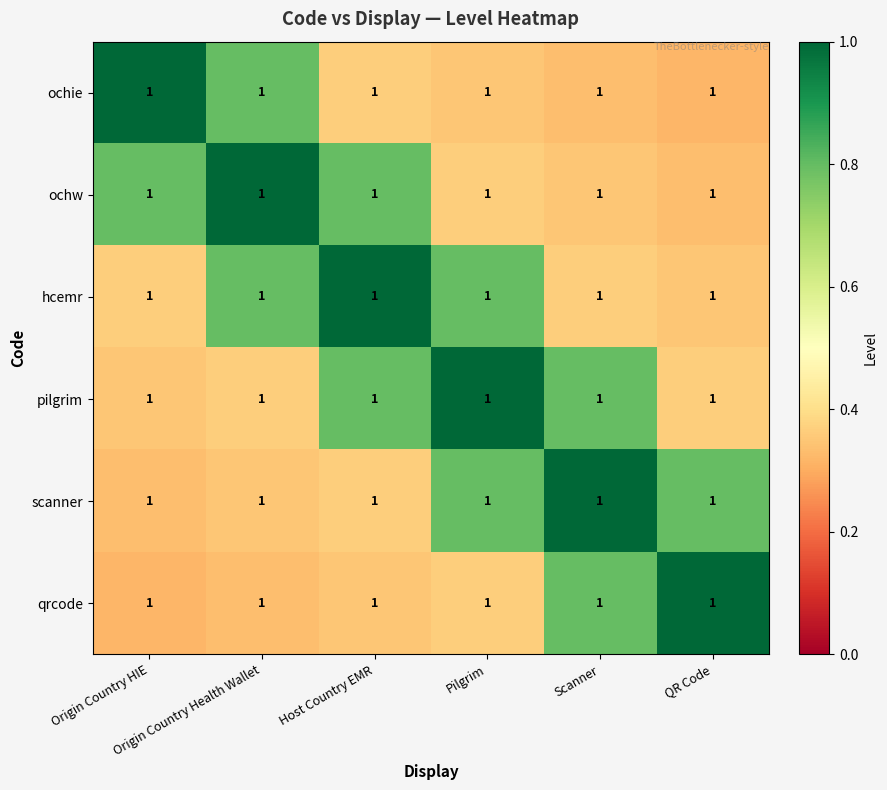

Where is ochw nearest to the value 0?

QR Code